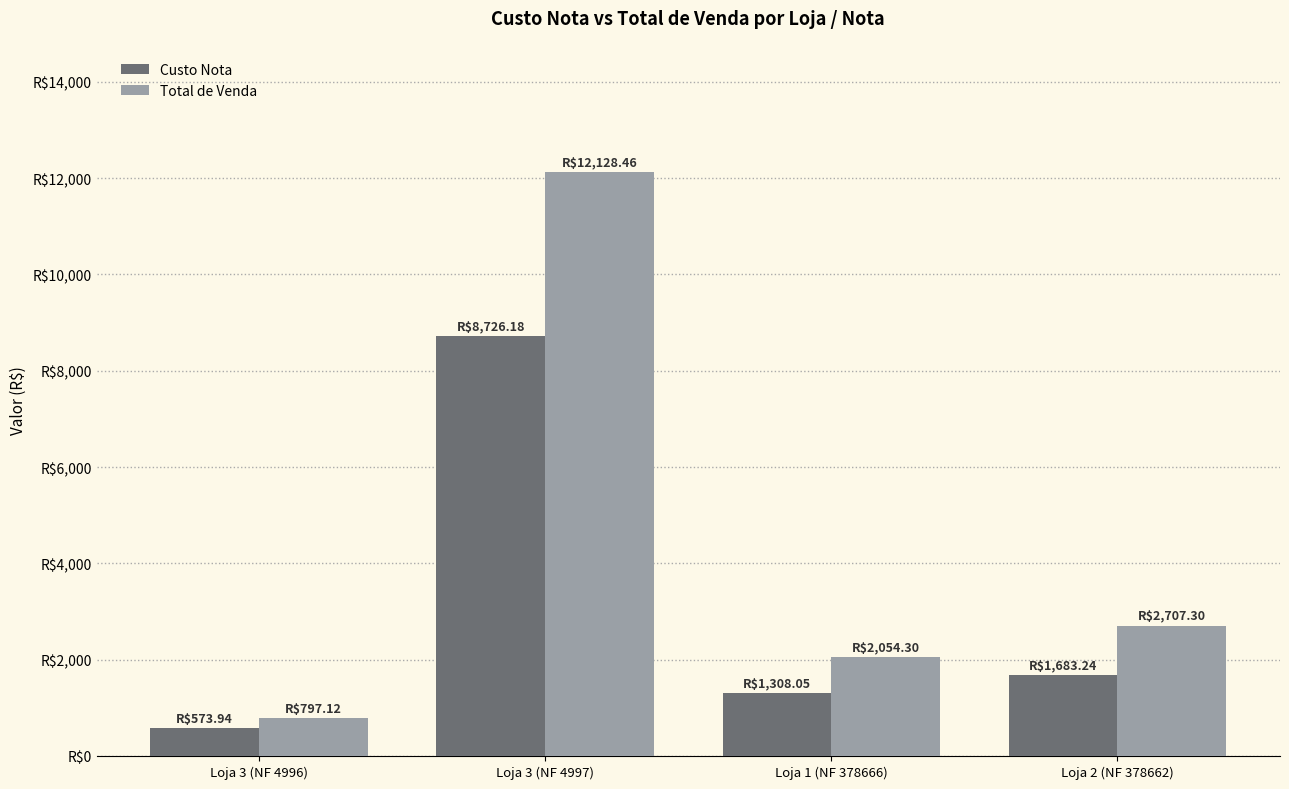

Does the chart contain any negative values?

No